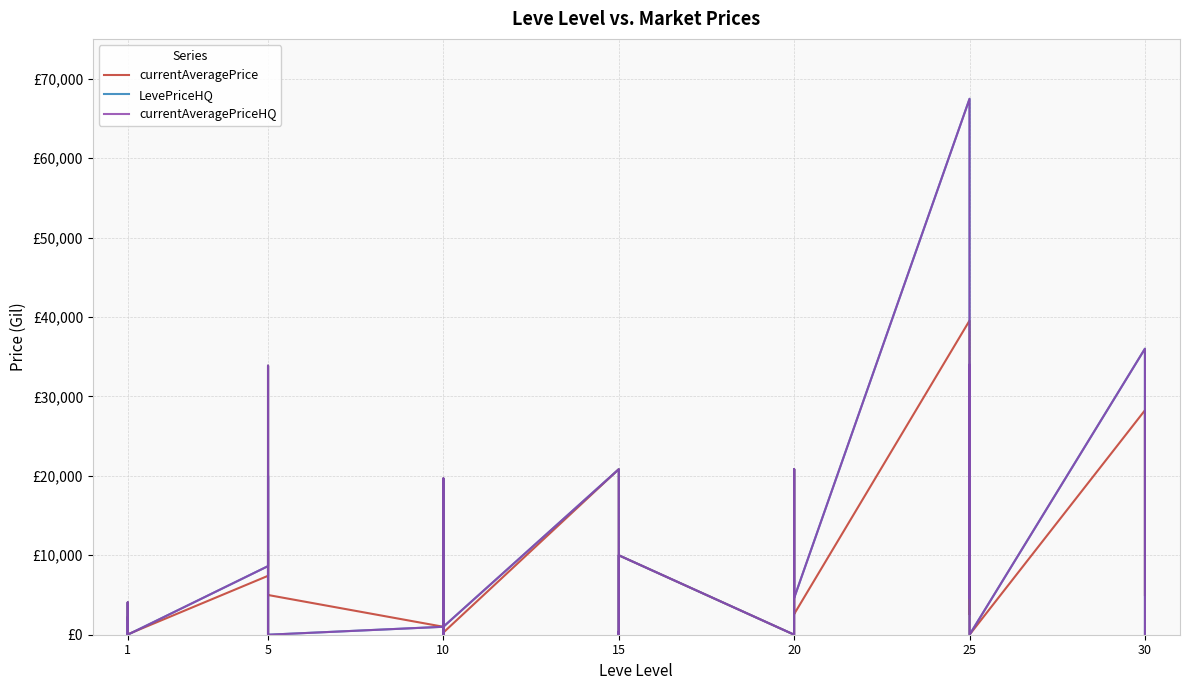

What is the maximum value for currentAveragePriceHQ?

67455.5